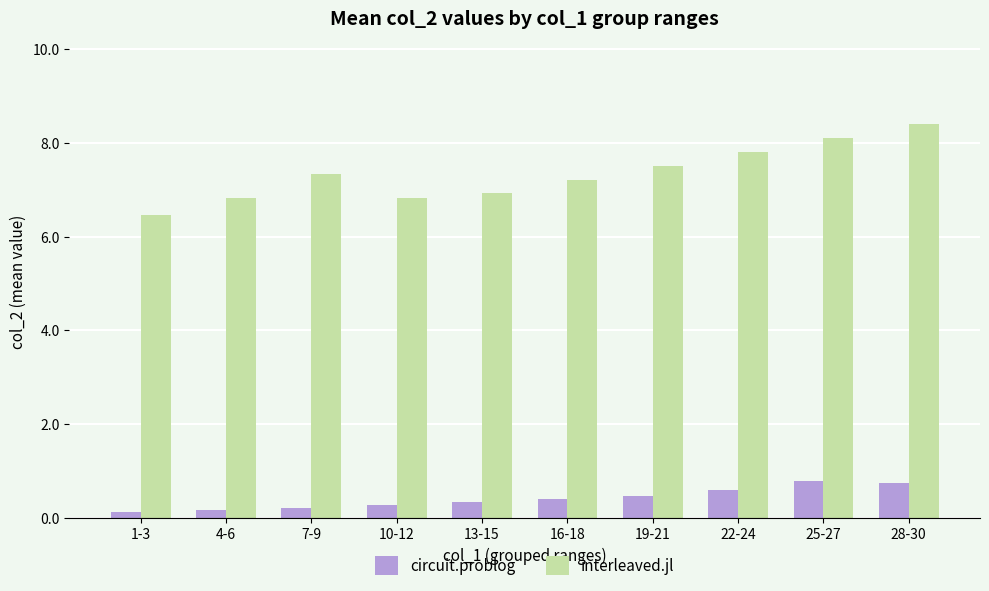

How many bars are there in each group?

2